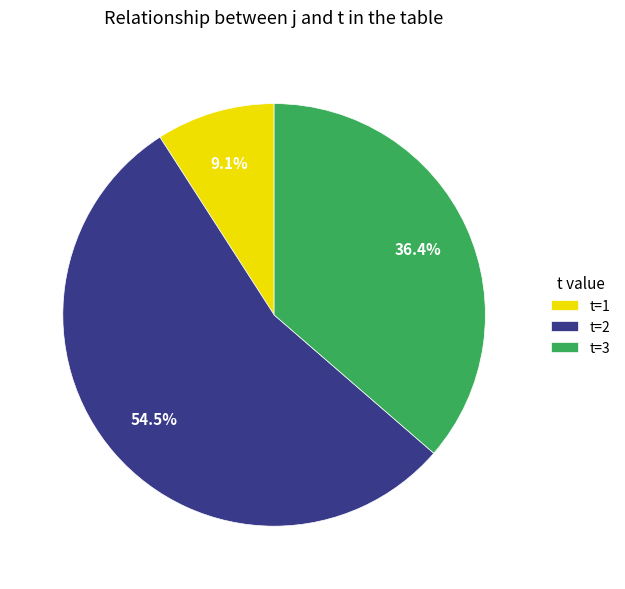

Which category has the biggest portion of the pie?

t=2